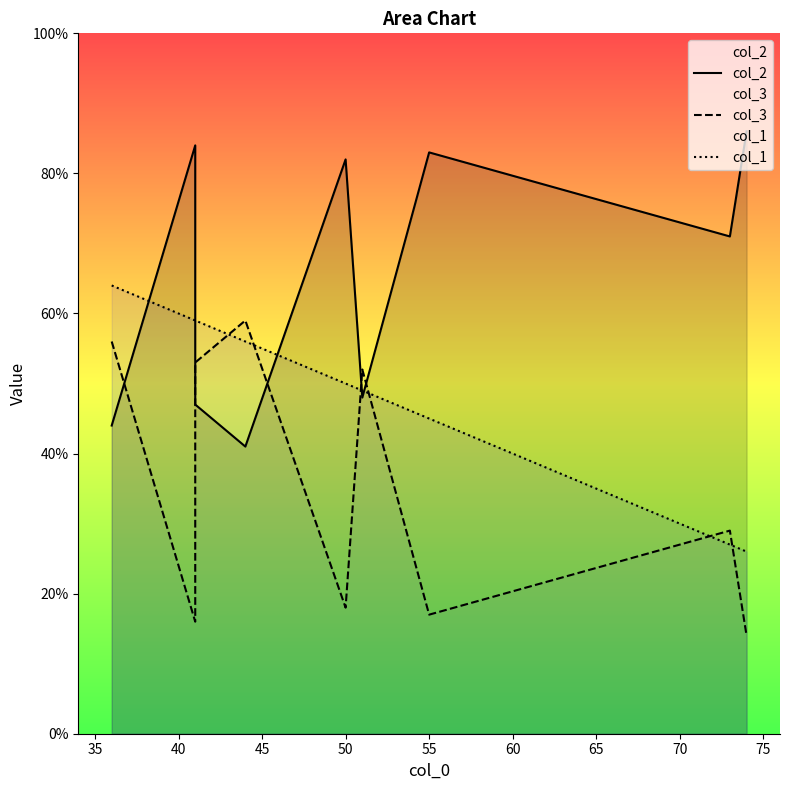

True or false: col_2 and col_1 cross at least once.

True